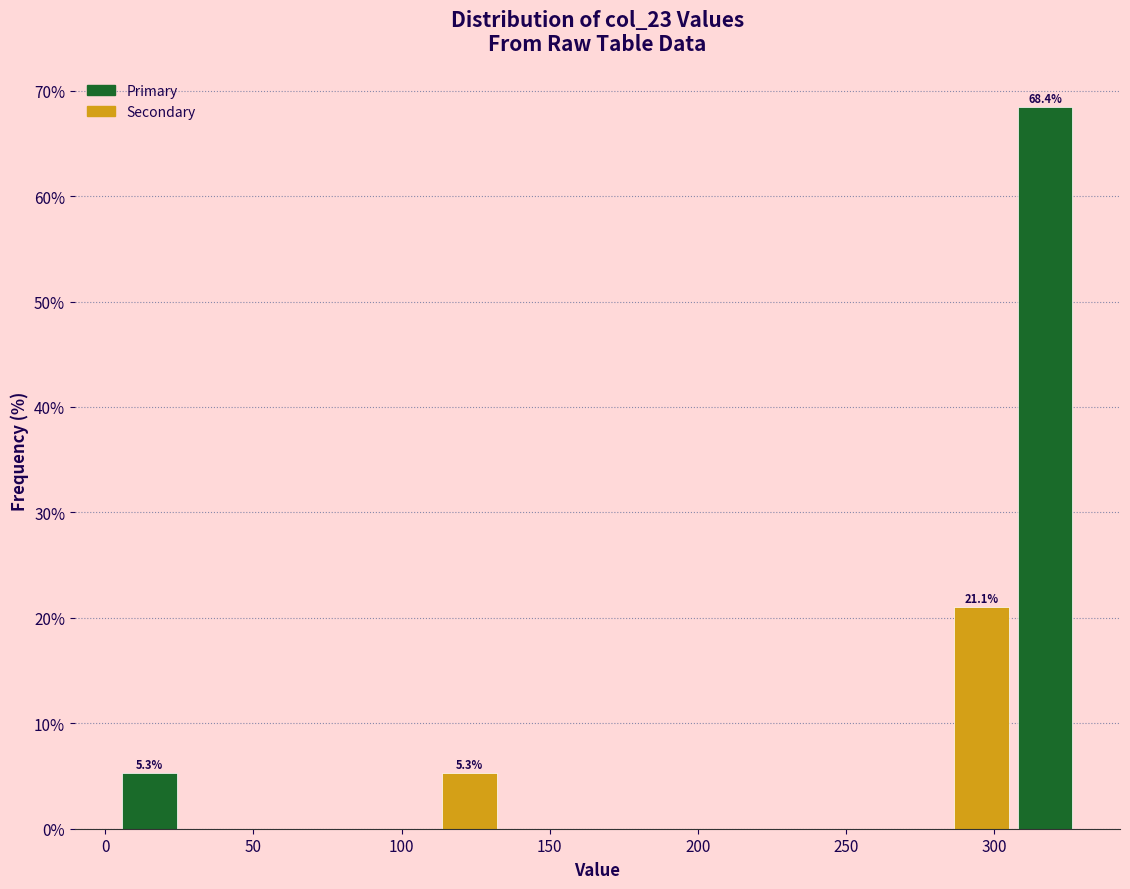

Which range on the x-axis has the tallest bar?

305 to 330